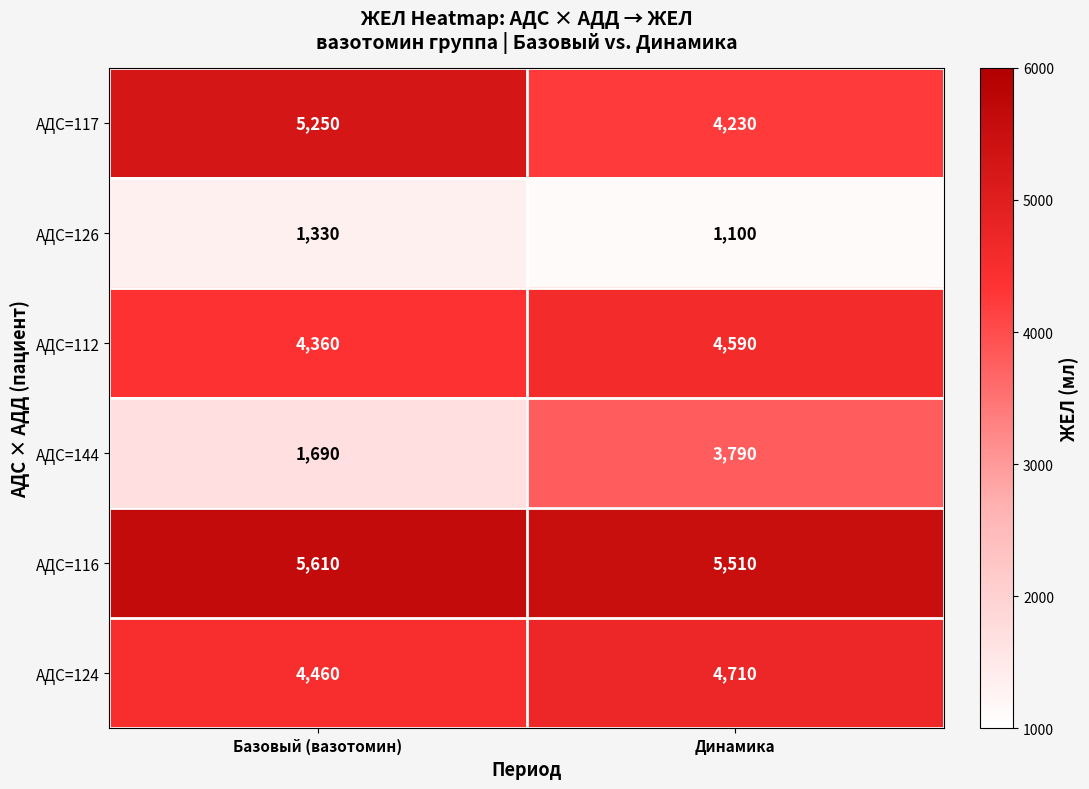

Is it true that АДС=116 equals 5510 at Динамика?

True